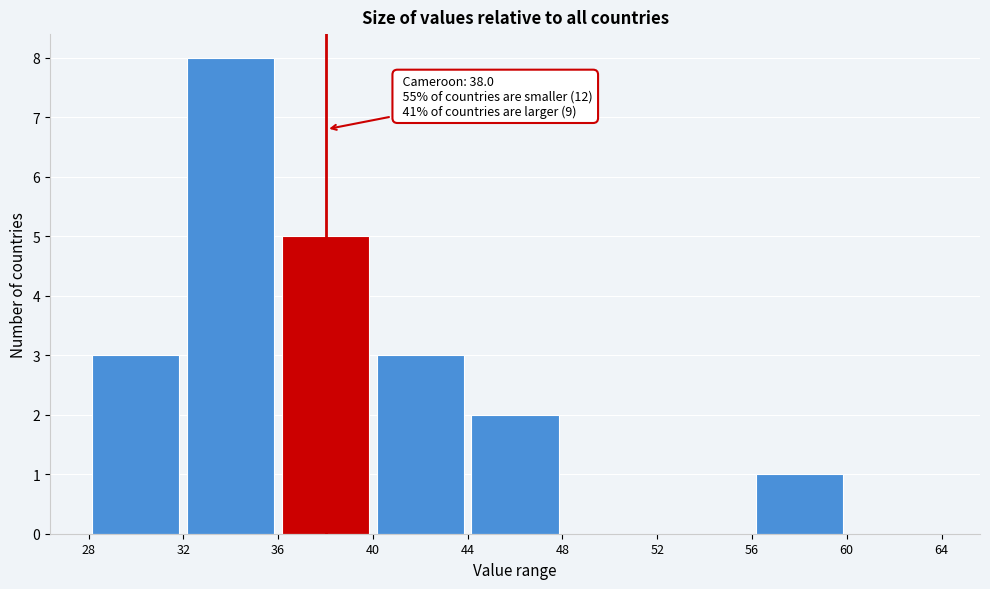

Which range on the x-axis has the tallest bar?

32 to 36